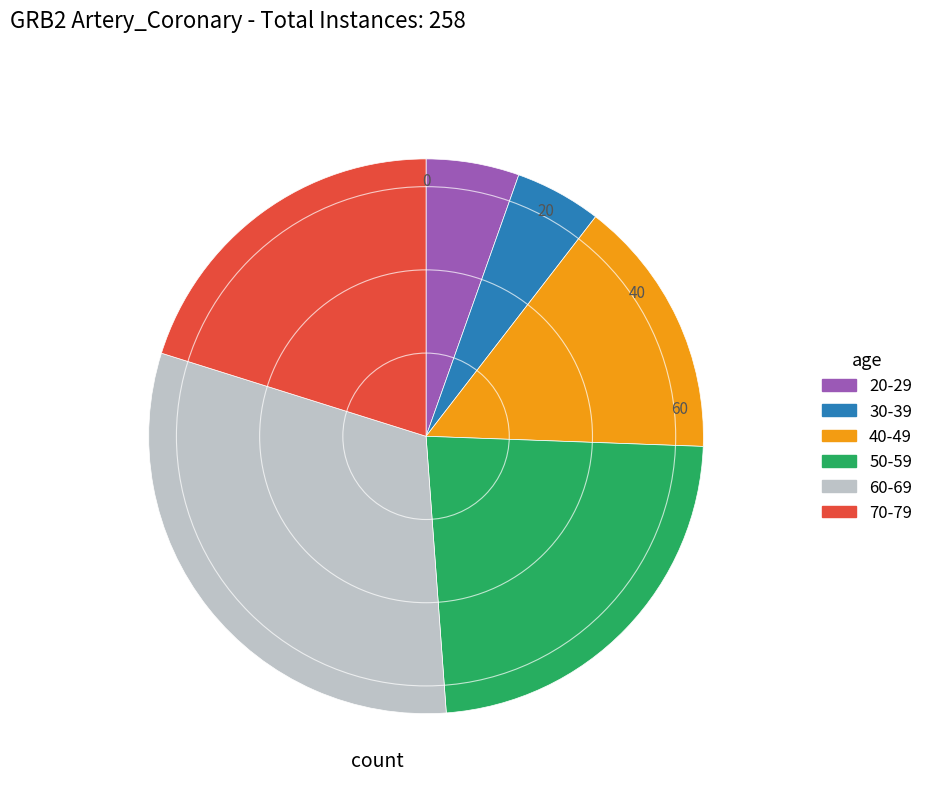

What is the largest slice in the pie chart?

60-69